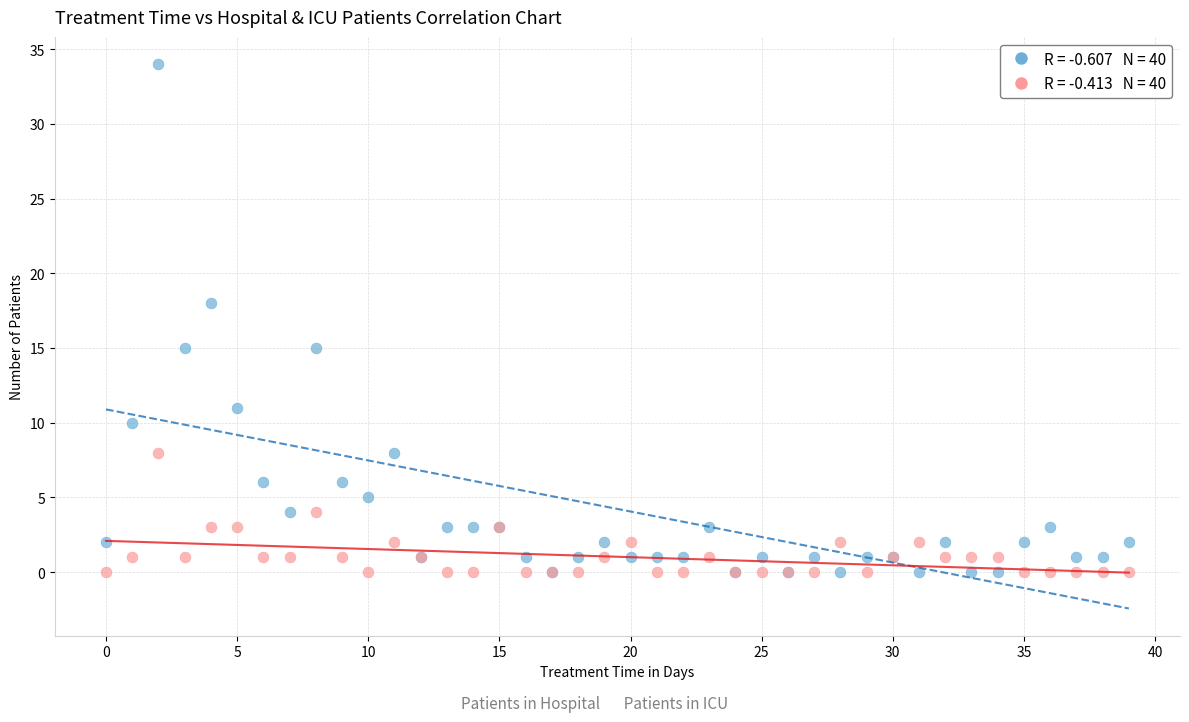

Across all series, what Y value is closest to 17?

18